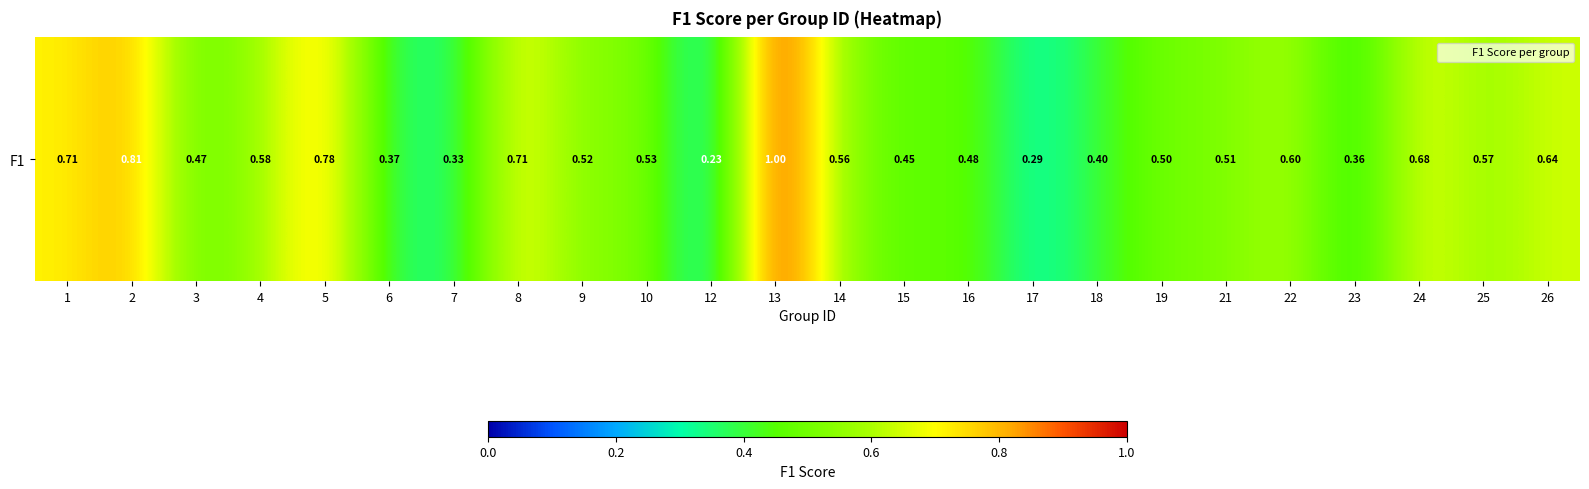

What is the sum of all values?

13.1